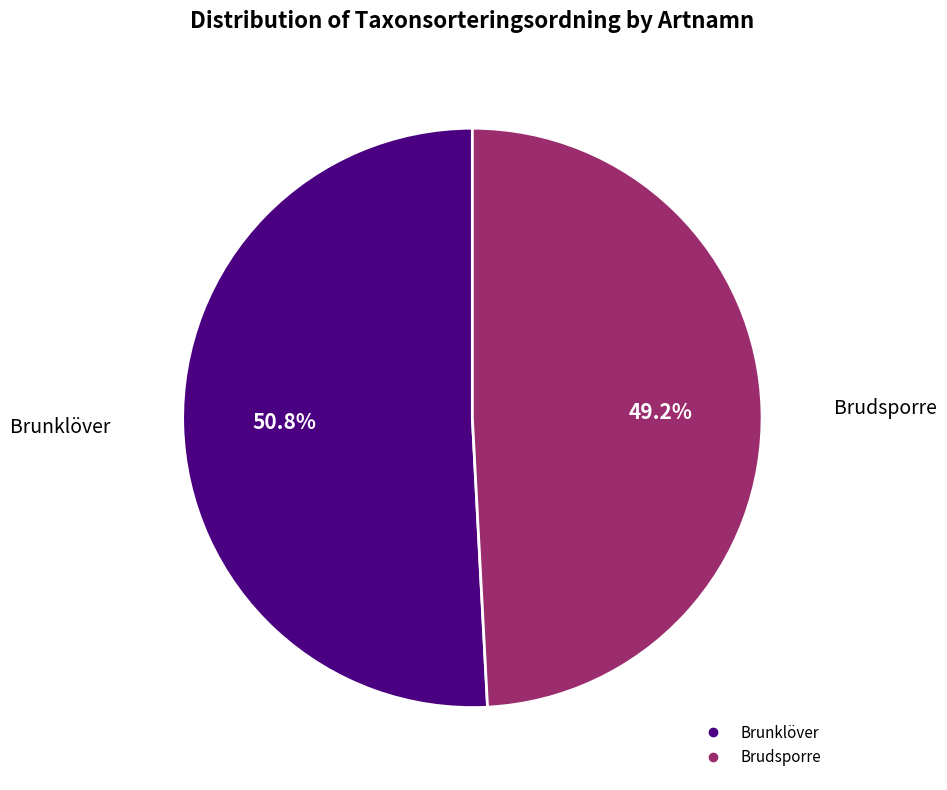

The Brudsporre slice represents 40% of the pie. True or false?

False